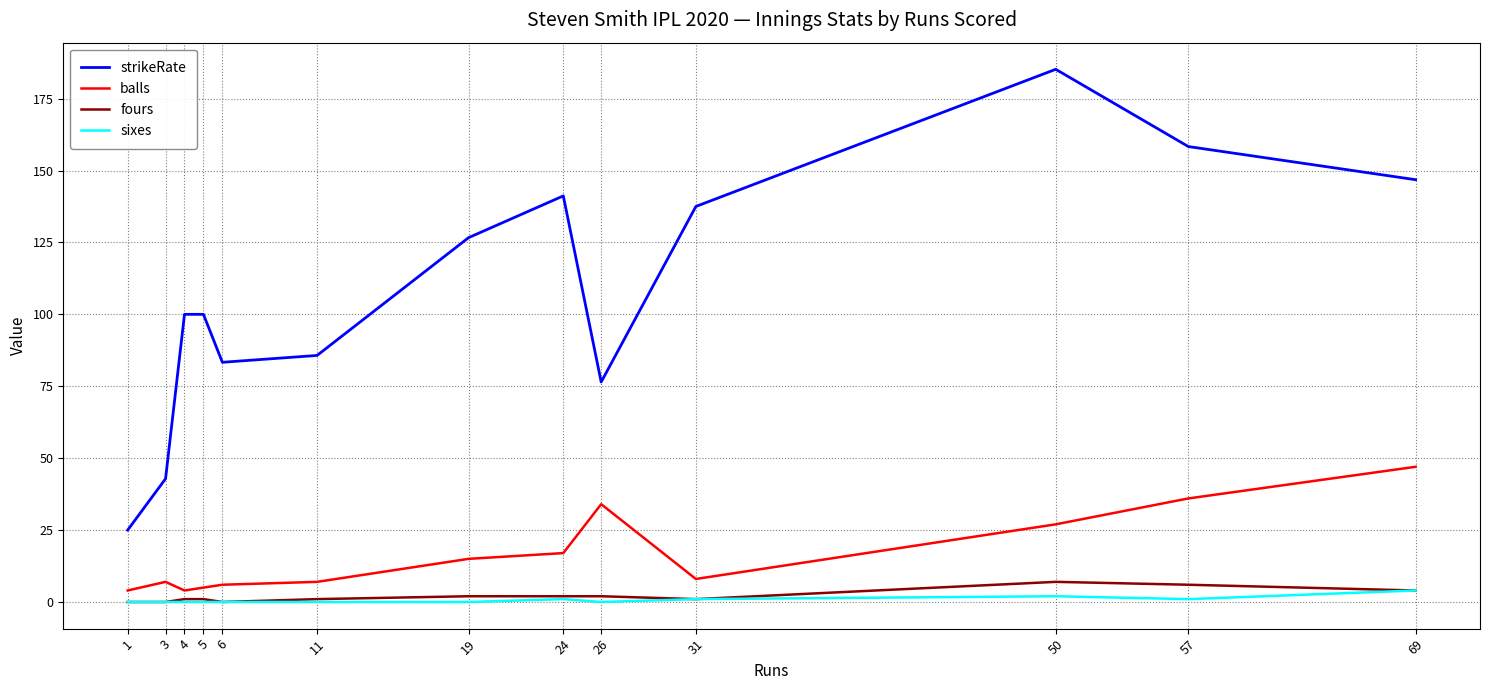

Reading left to right, what are all the values shown in this chart?

strikeRate: 25.0	42.9	100.0	100.0	83.3	85.7	126.7	141.2	76.5	137.5	185.2	158.3	146.8
balls: 4.0	7.0	4.0	5.0	6.0	7.0	15.0	17.0	34.0	8.0	27.0	36.0	47.0
fours: 0.0	0.0	1.0	1.0	0.0	1.0	2.0	2.0	2.0	1.0	7.0	6.0	4.0
sixes: 0.0	0.0	0.0	0.0	0.0	0.0	0.0	1.0	0.0	1.0	2.0	1.0	4.0